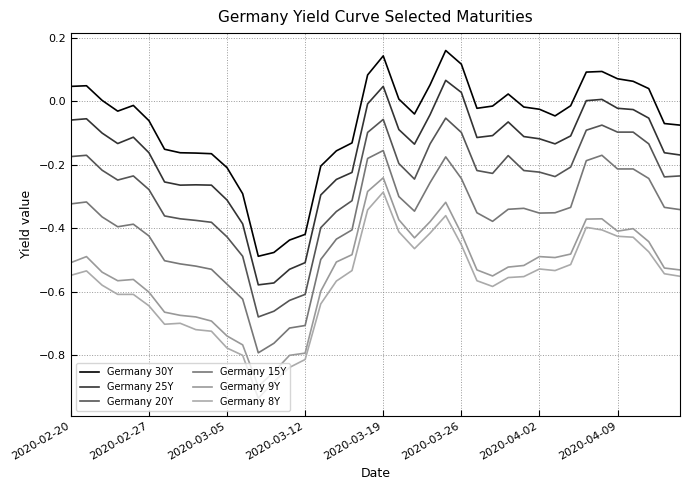

Does the chart display data point markers on the line(s)?

No